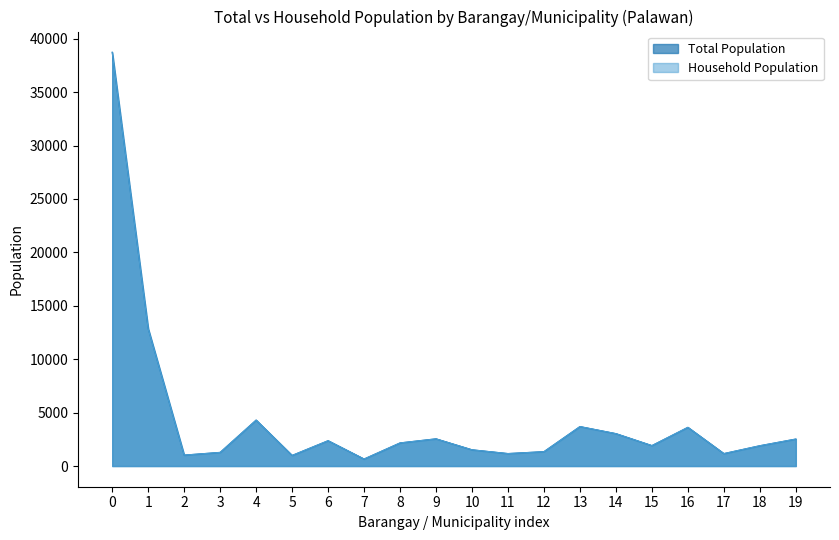

True or false: Total Population and Household Population intersect in this chart.

False